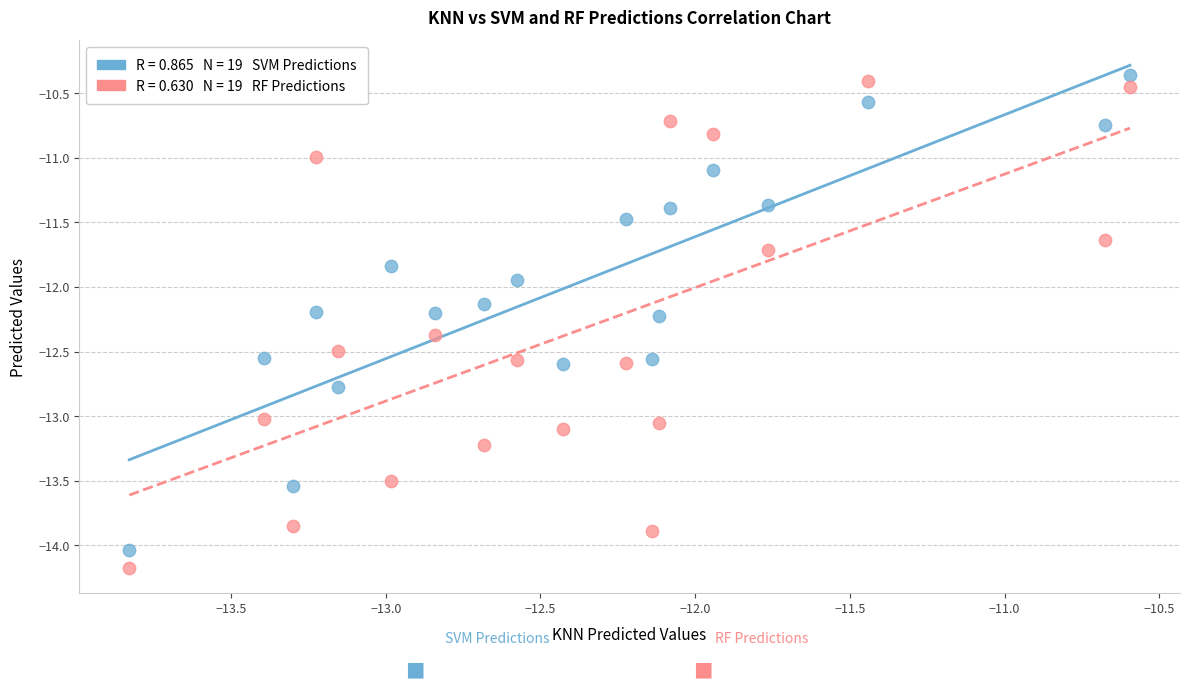

Across all data points, what is the range of Y values (max minus min)?

3.8